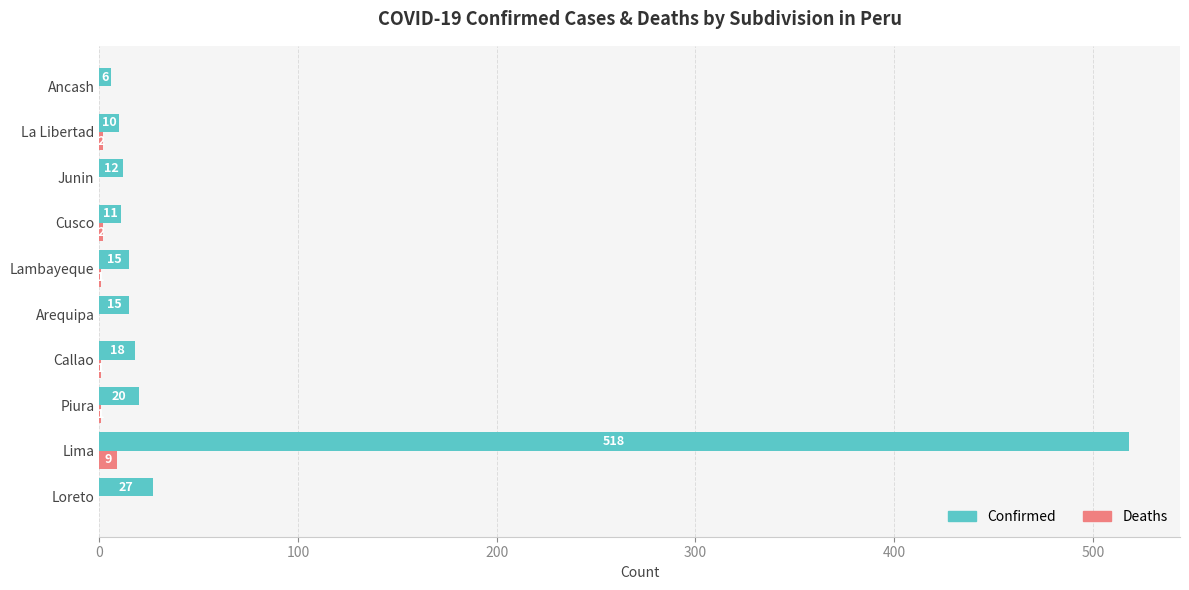

The Confirmed series shows 20 at Piura. True or false?

True